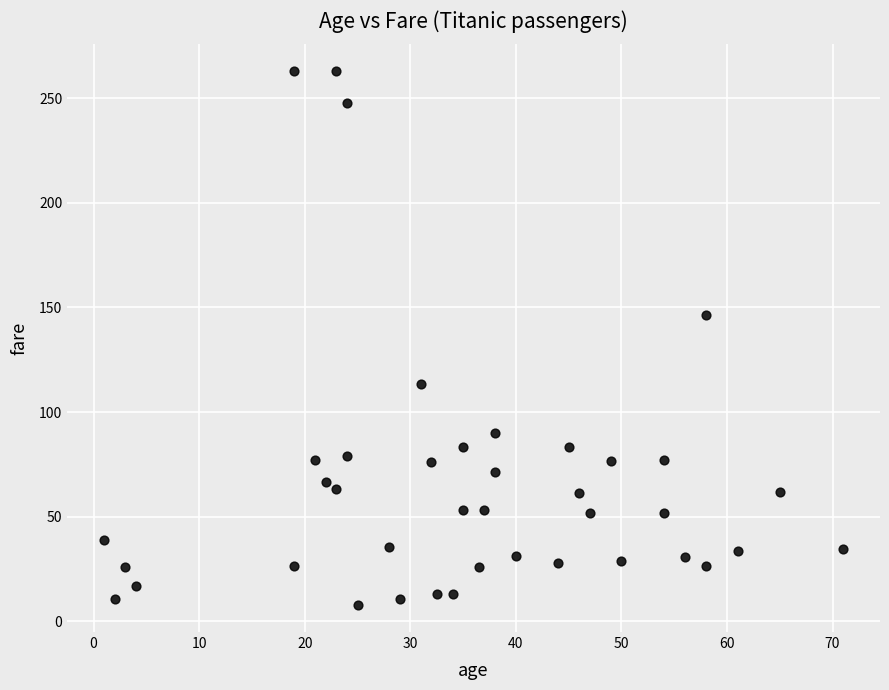

What Y value in the scatter plot is closest to 135?

146.5